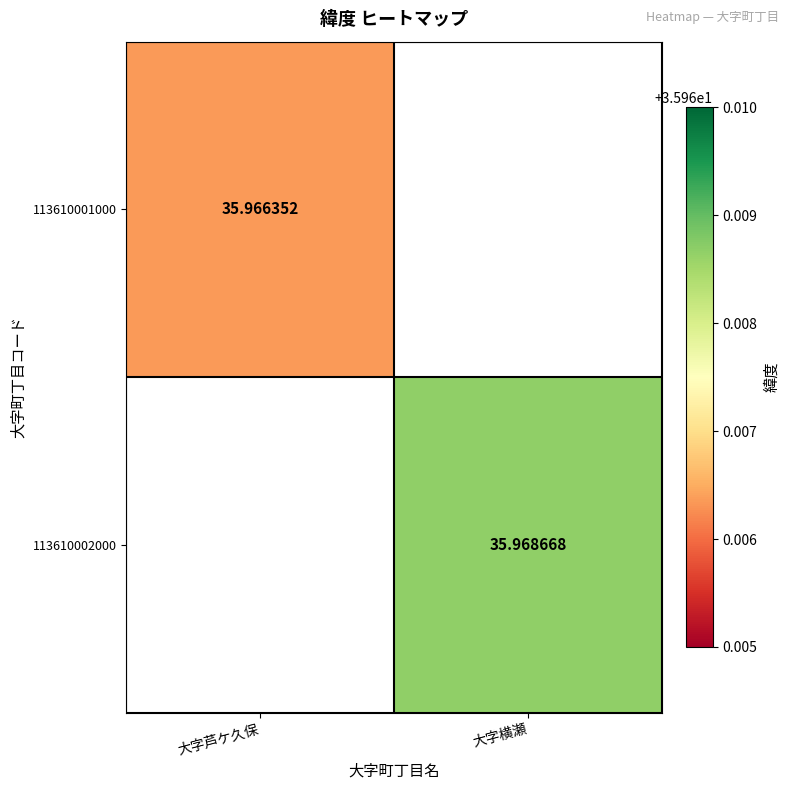

Is the value of 113610002000 at 大字芦ケ久保 greater than the value of 113610001000 at 大字芦ケ久保?

No